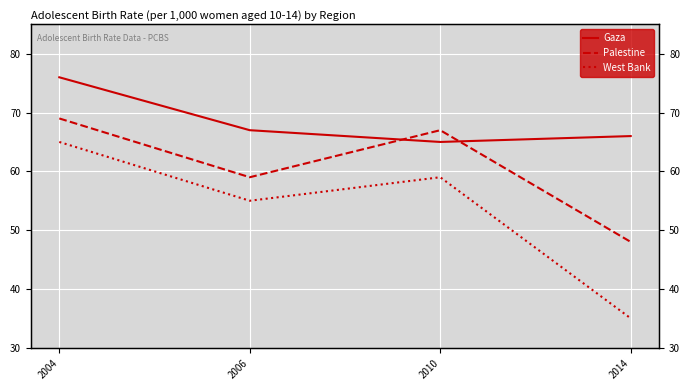

What is the difference between the maximum and minimum values in the Gaza series?

11